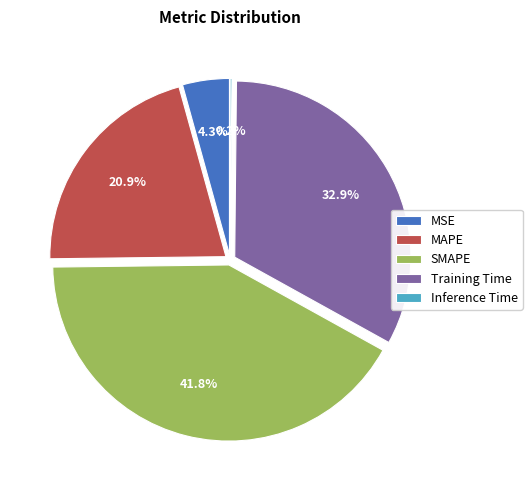

To the nearest percent, what is the average slice percentage?

20%